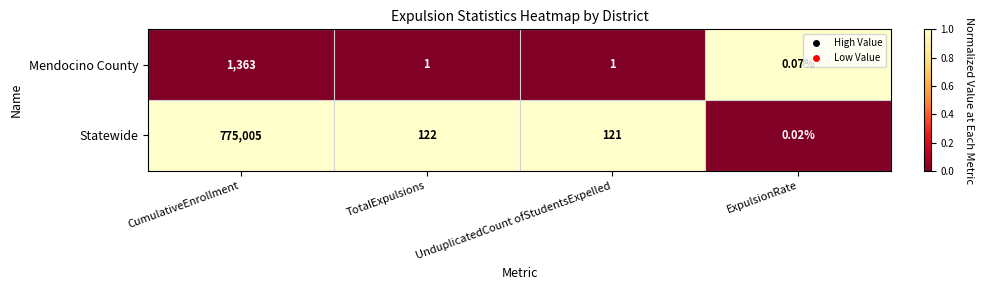

At which category is the sum across all series the highest?

CumulativeEnrollment